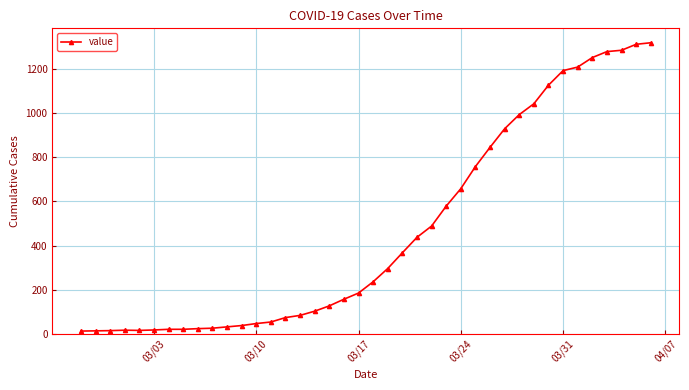

What is the difference between the maximum and minimum values?

1304